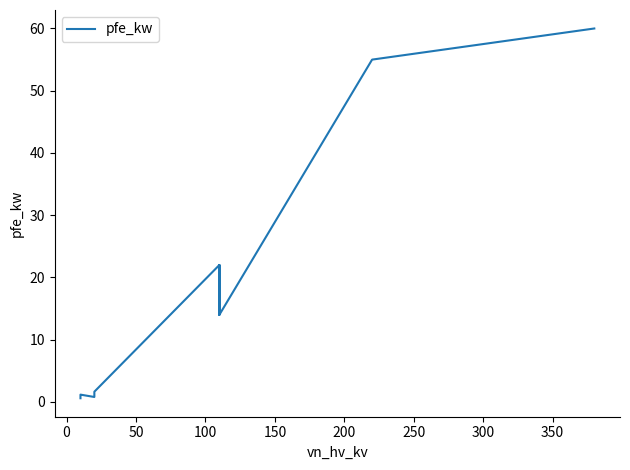

How many distinct data groups are displayed?

1